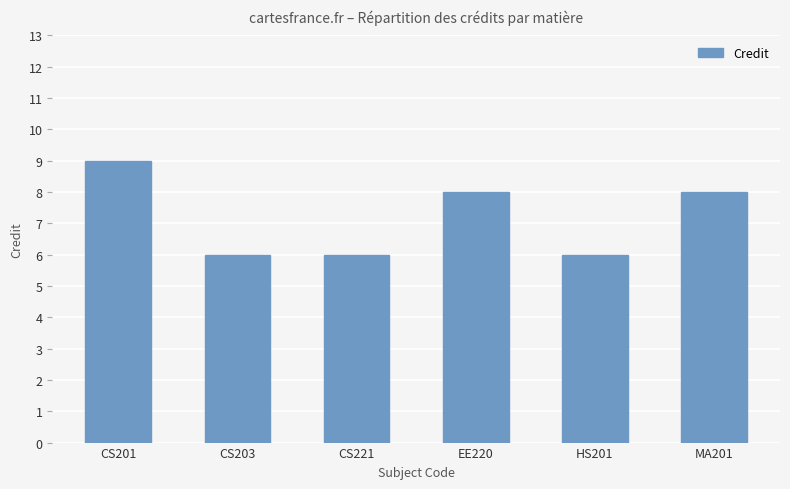

What is the smallest value displayed?

6